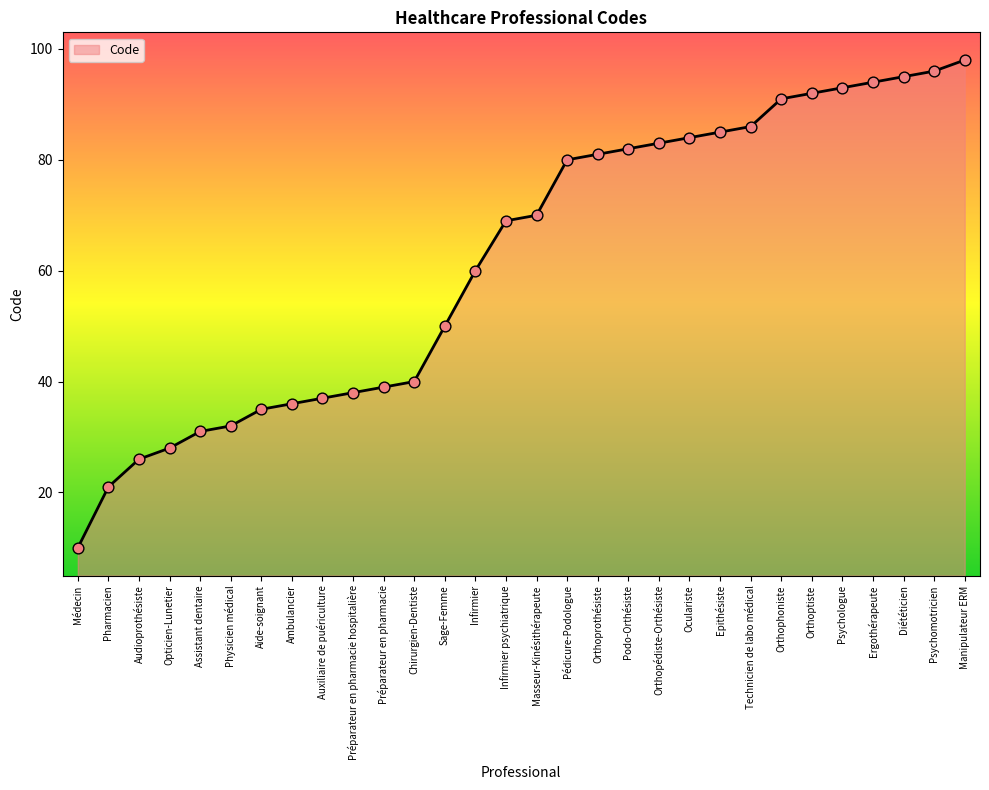

What is the change in value from Infirmier psychiatrique to Epithésiste?

+16